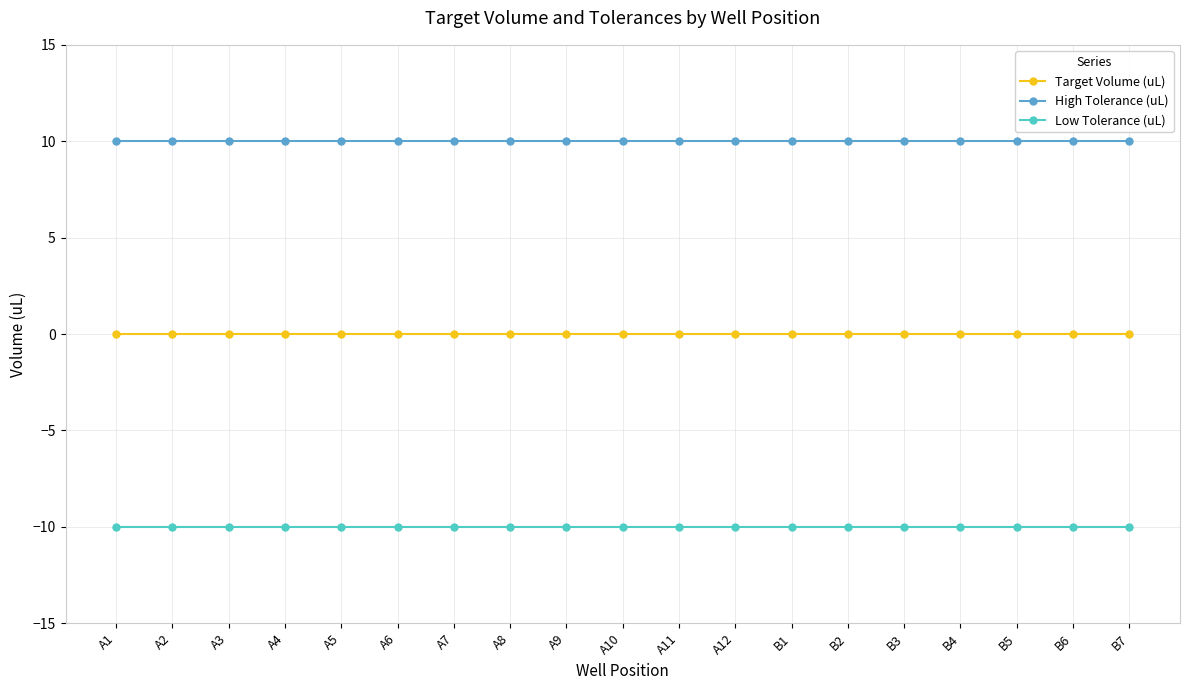

What is the label of the 1st point from the right?

B7